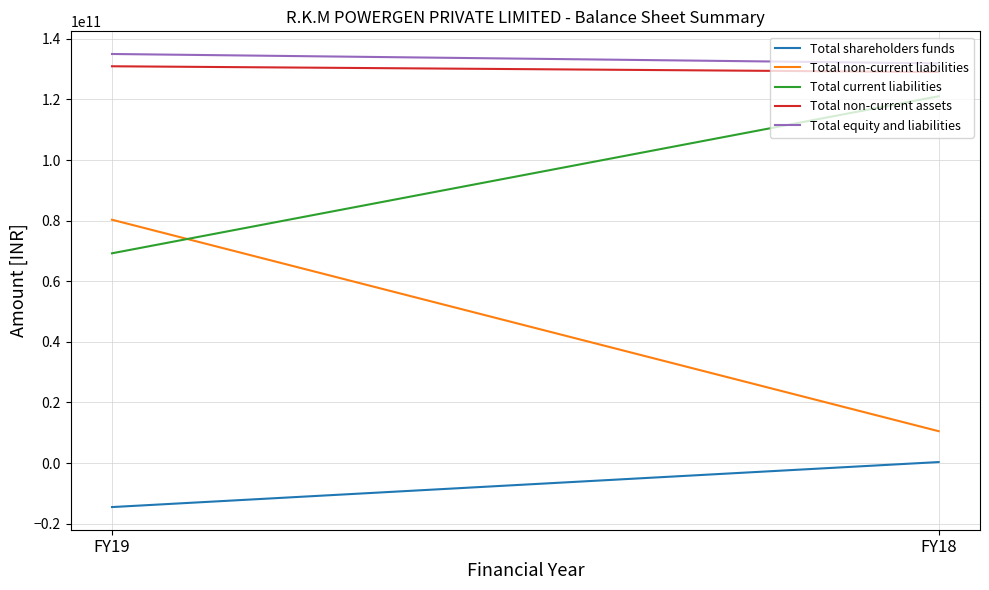

Reading left to right, extract all data points from this chart.

Total shareholders funds: -14525004000	328485000
Total non-current liabilities: 80307017000	10516775000
Total current liabilities: 69228382000	121061610000
Total non-current assets: 130954706000	129056892000
Total equity and liabilities: 135010395000	131906870000